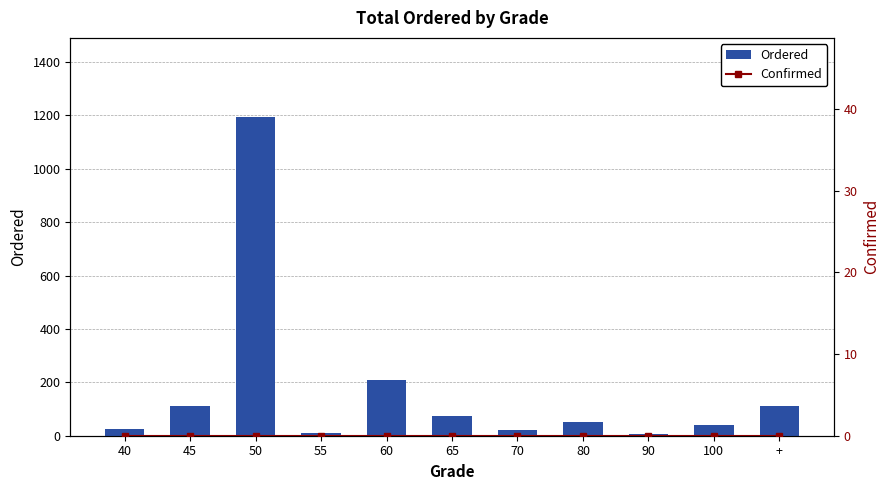

Rank the series at 55 from highest to lowest value.

Ordered, Confirmed